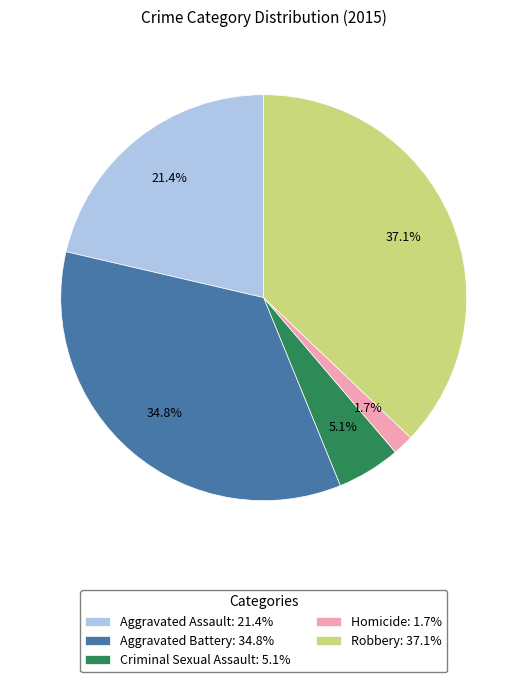

What is the total percentage of Homicide and Aggravated Battery?

36.5%